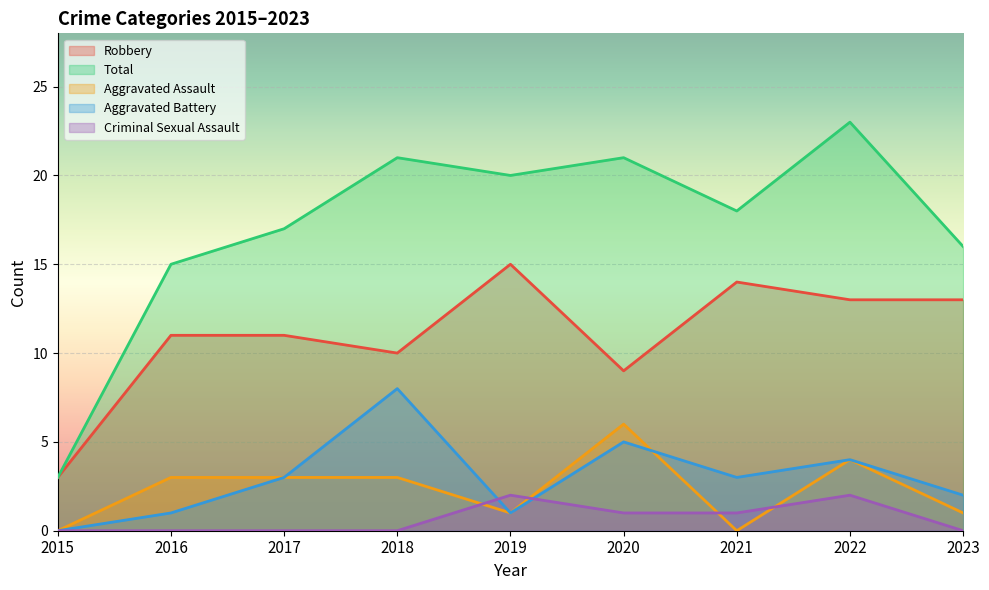

What is the value of the Aggravated Battery point at the 4th from the left?

8